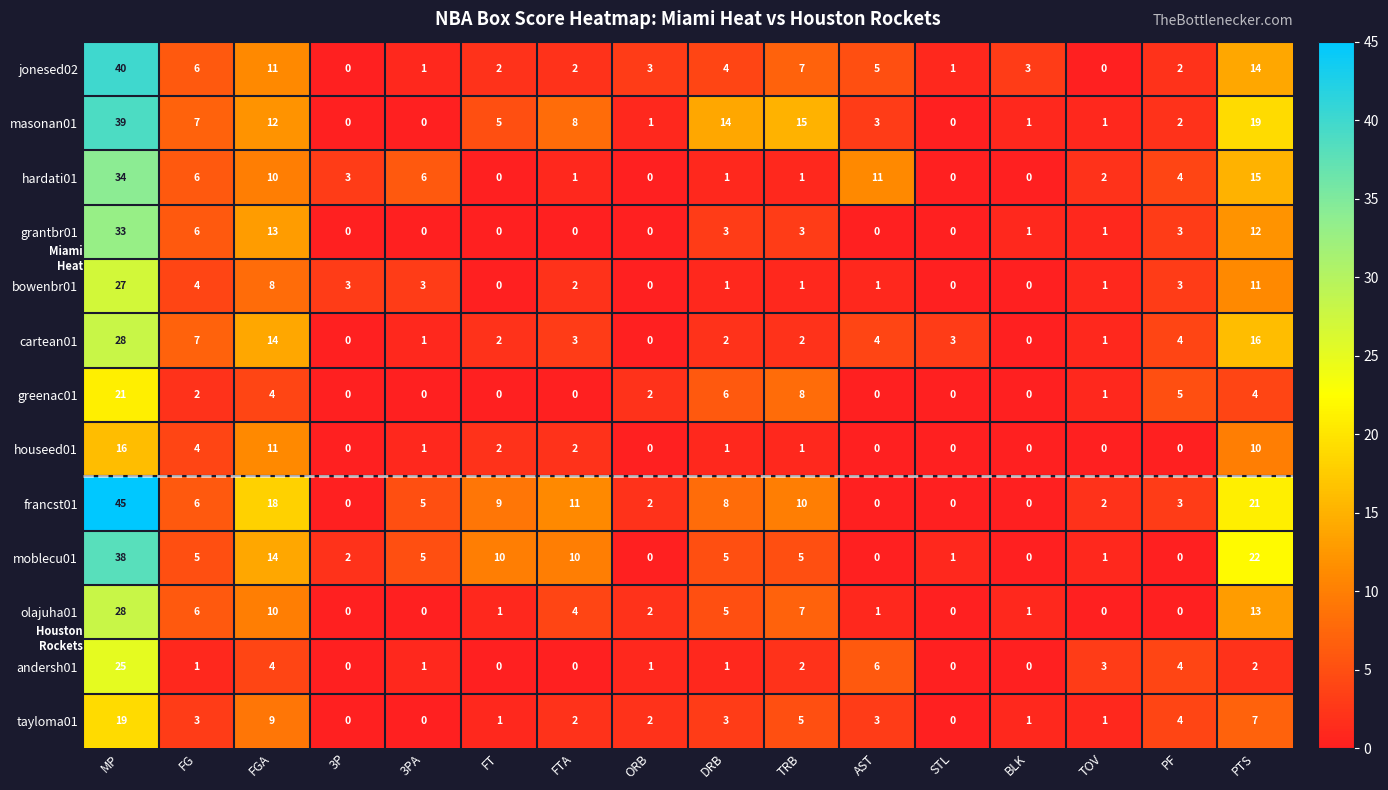

At which label does cartean01 reach its peak?

MP